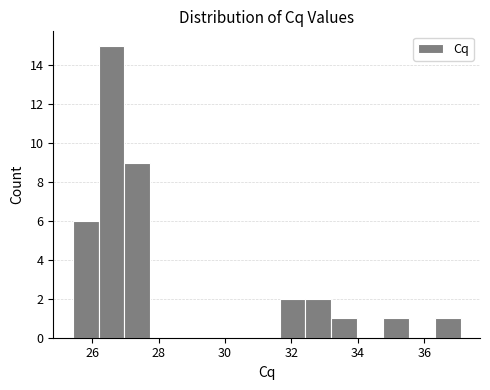

Read against the x-axis, roughly where is the centre of the tallest bar?

26.6